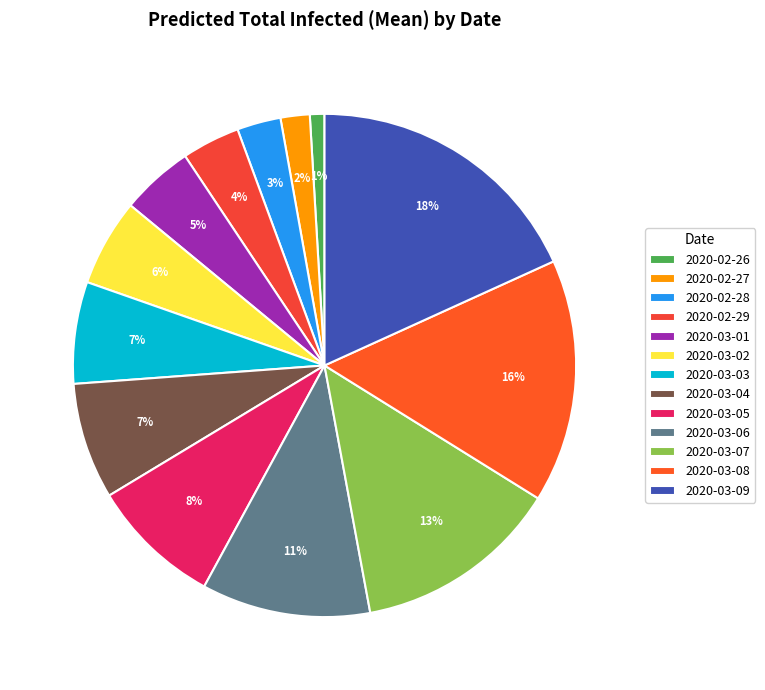

What is the largest slice in the pie chart?

2020-03-09